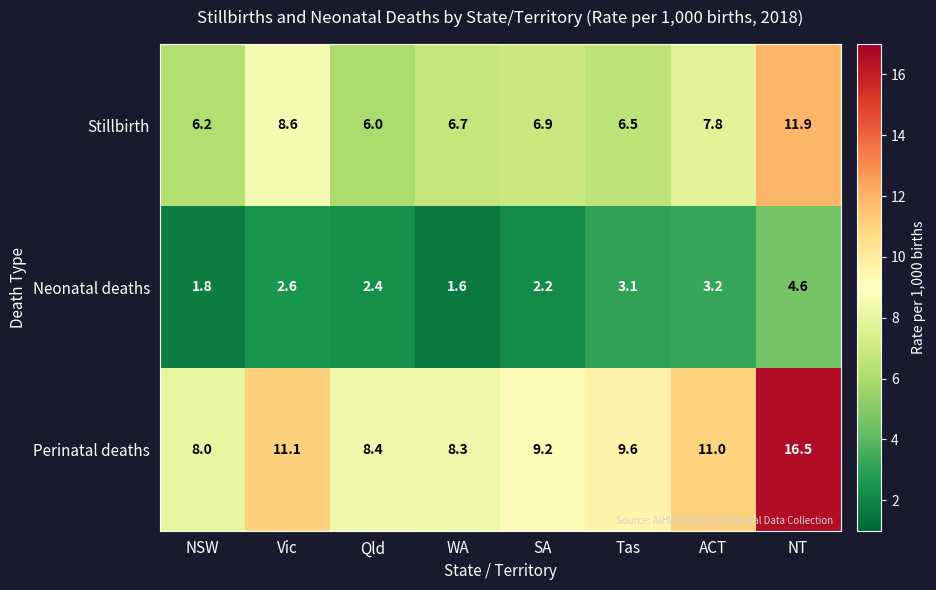

Rank the series by their maximum value, from highest to lowest.

Perinatal deaths, Stillbirth, Neonatal deaths